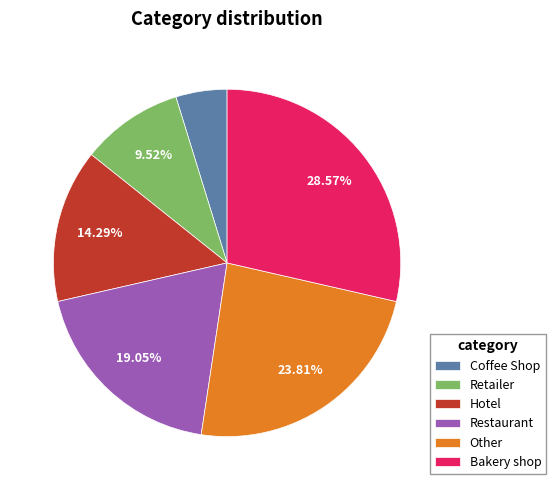

How much of the chart is everything except Bakery shop?

71.4%